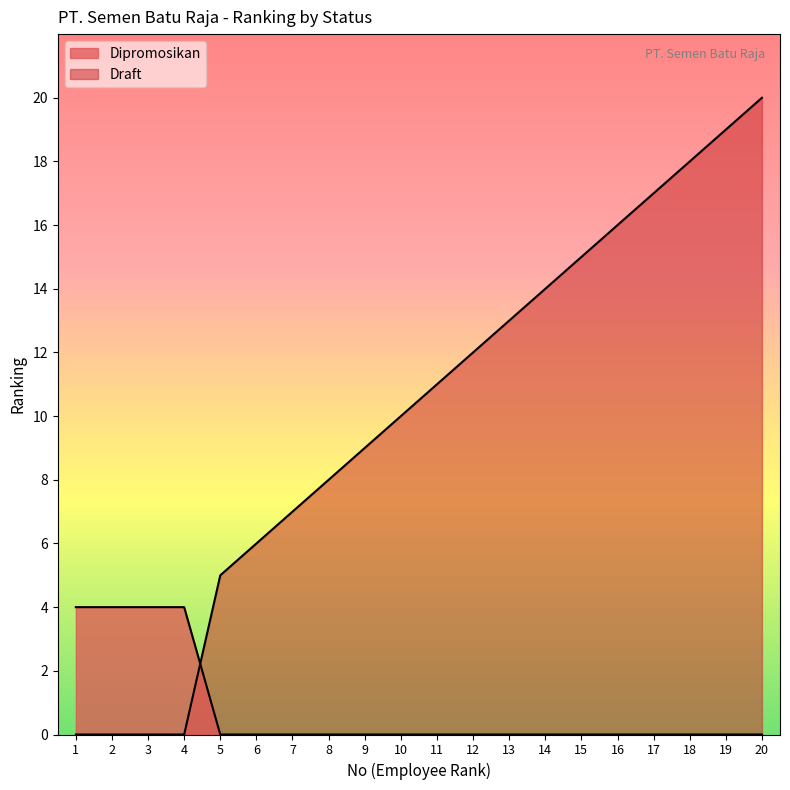

Is it true that Draft equals 20 at 20?

True